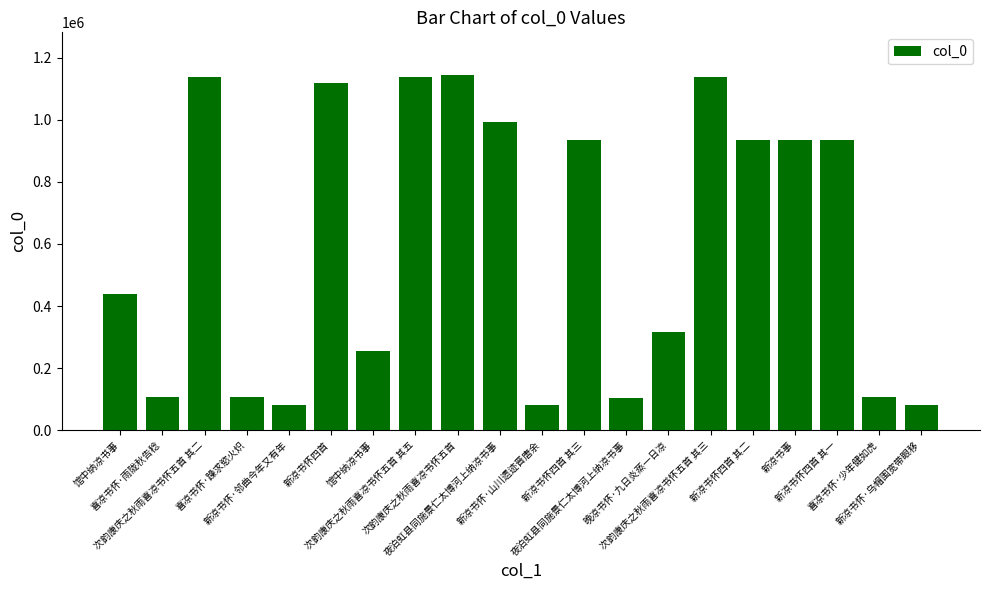

Where does the data first go above 934525?

次韵康庆之秋雨喜凉书怀五首 其二